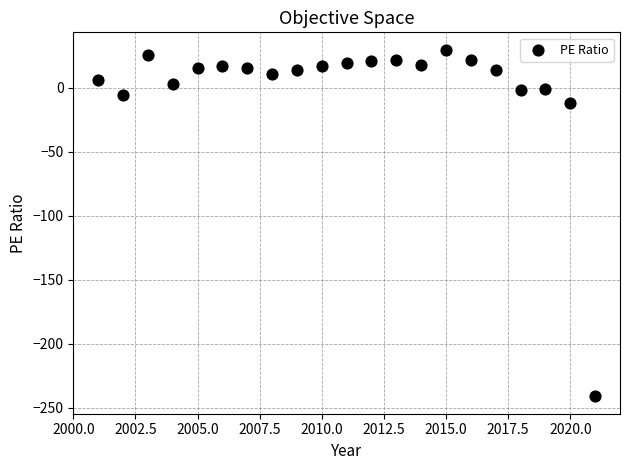

What is the range of X values (max minus min)?

20.0